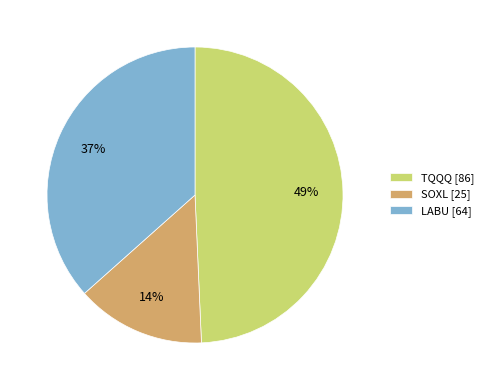

True or false: LABU accounts for 26% of the total.

False